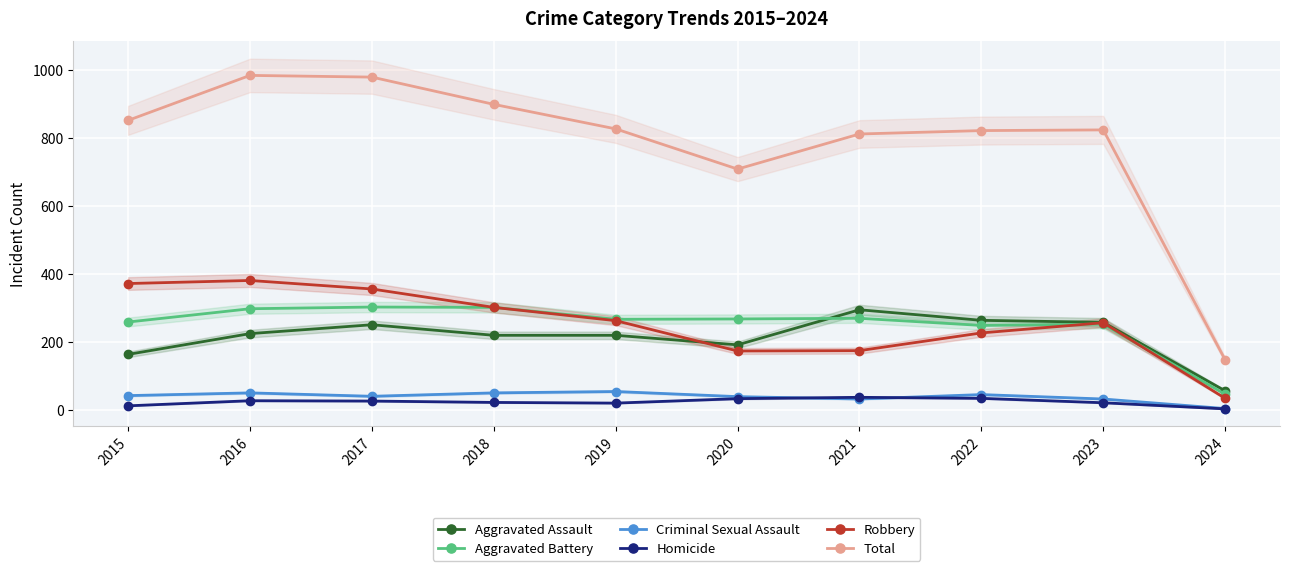

Does the chart display data point markers on the line(s)?

Yes